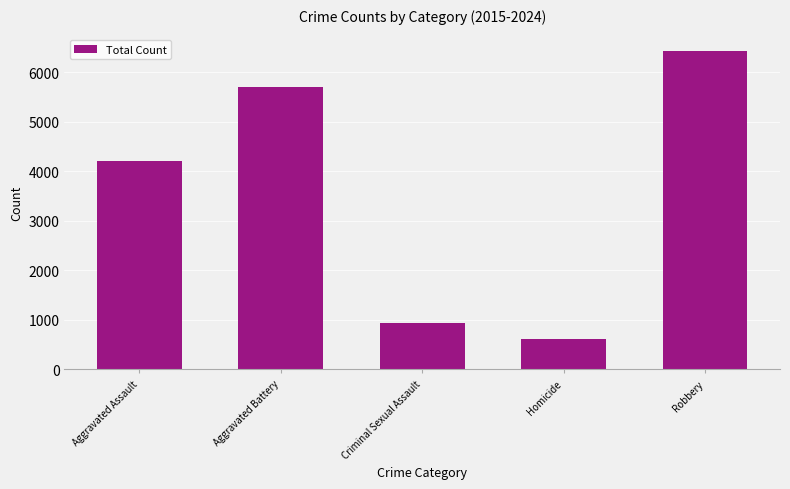

Rank the categories by value from highest to lowest.

Robbery, Aggravated Battery, Aggravated Assault, Criminal Sexual Assault, Homicide